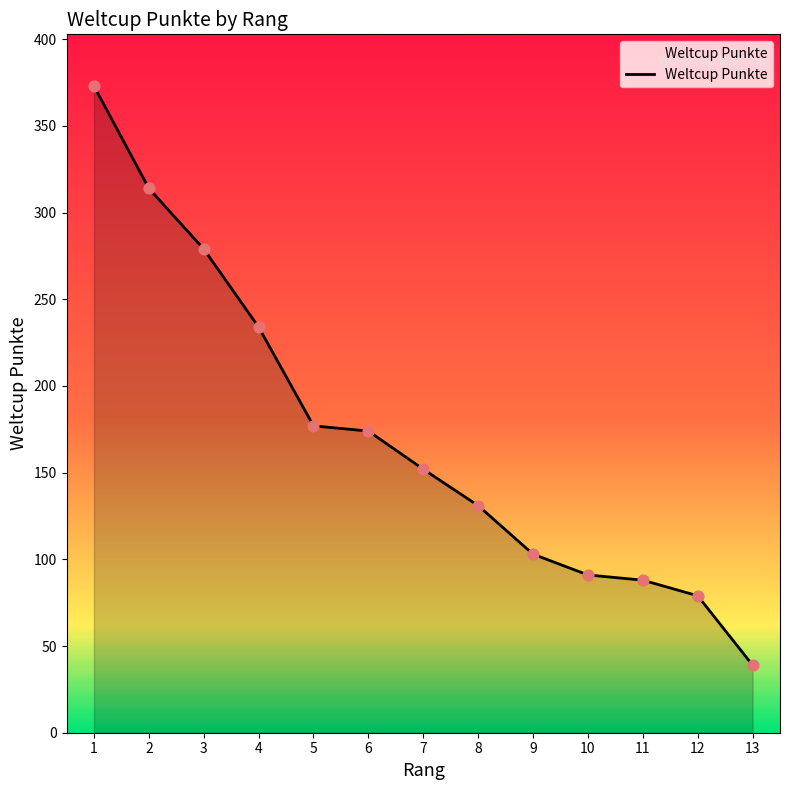

What is the ratio of the value at 10 to the value at 5?

0.5